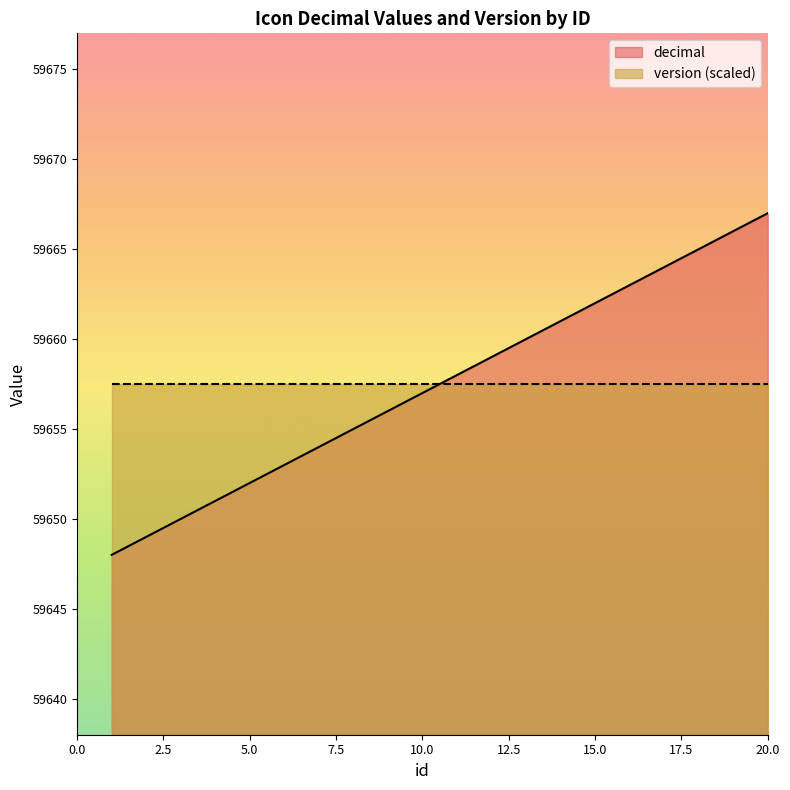

Reading left to right, list all the values displayed in this chart.

59648	59649	59650	59651	59652	59653	59654	59655	59656	59657	59658	59659	59660	59661	59662	59663	59664	59665	59666	59667